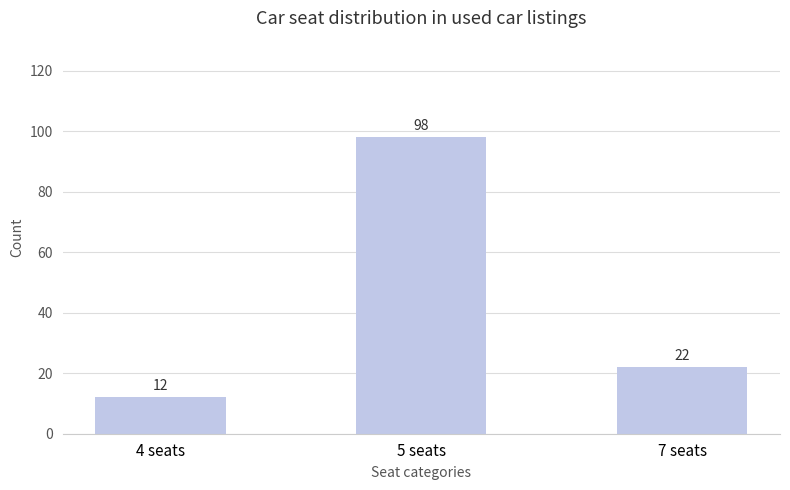

What is the sum of all values?

132